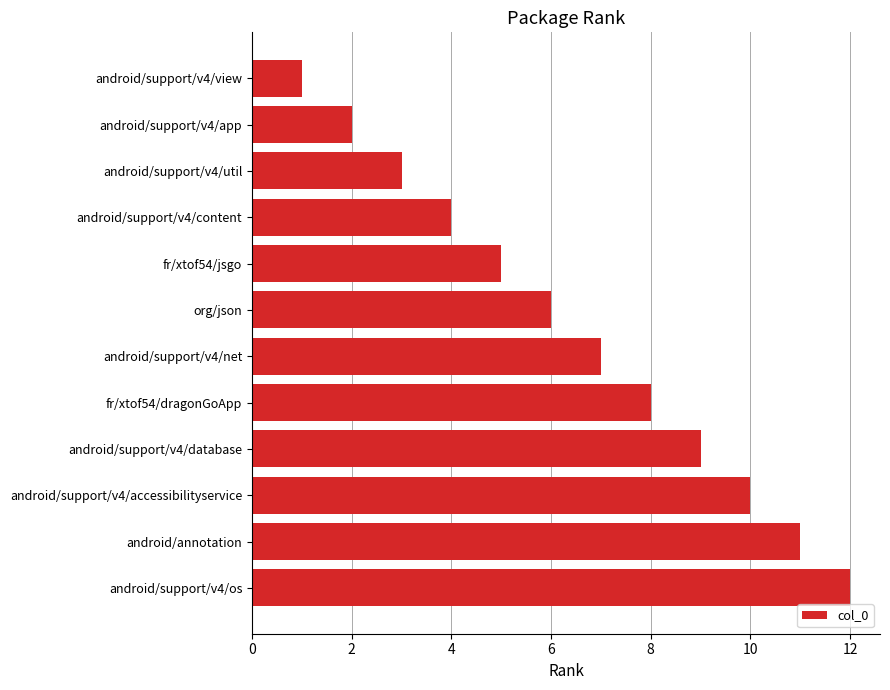

What is the greatest value displayed?

12